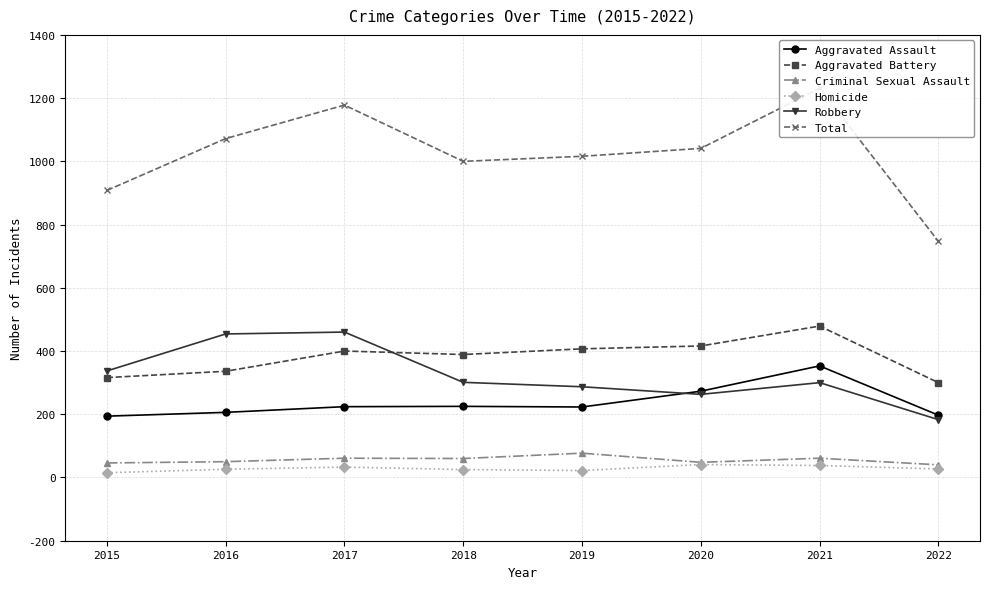

Where is the first local minimum for Robbery?

2020